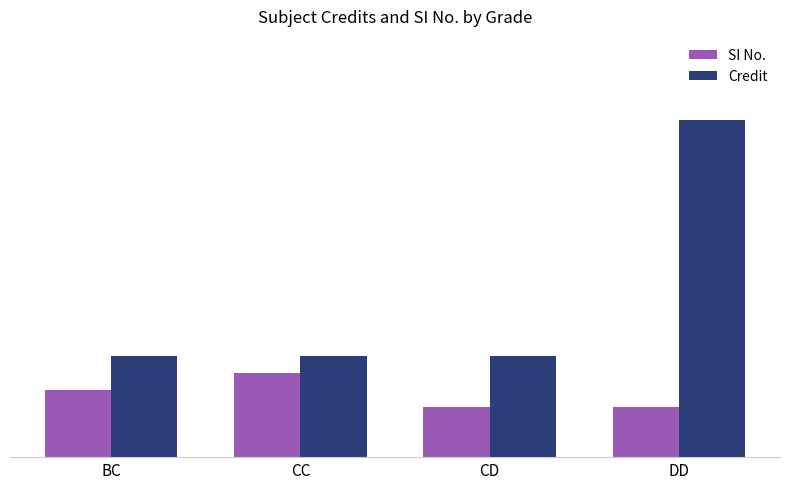

What position from the left is CC?

2